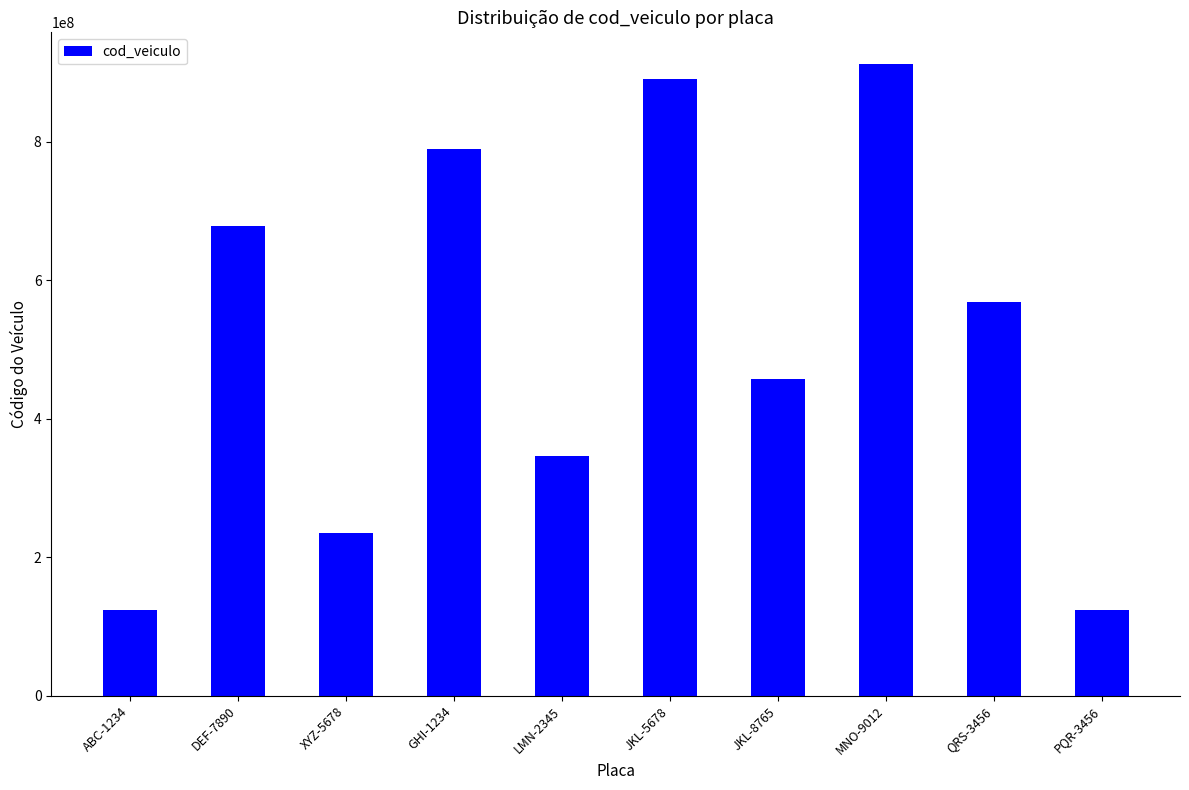

Which label corresponds to the largest value in the chart?

MNO-9012